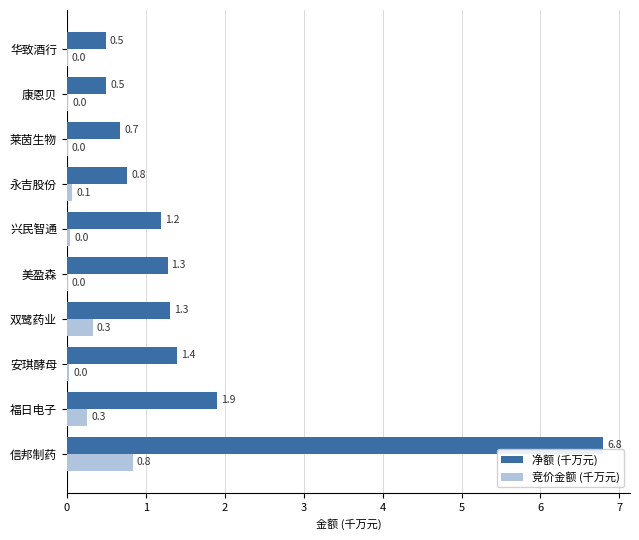

What is the sum of all 净额 (千万元) values?

16.3